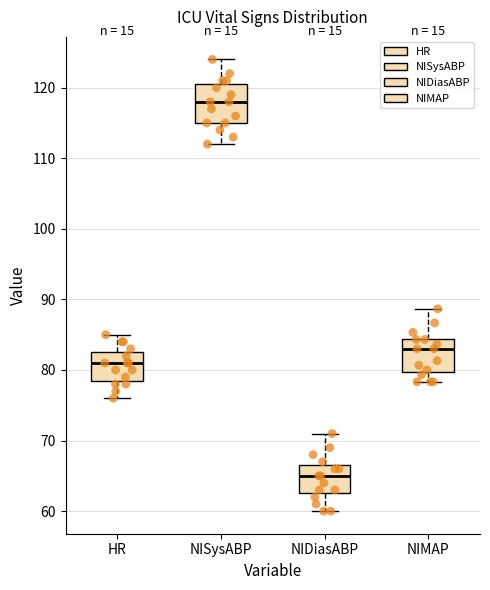

Reading left to right, transcribe this box plot: for each box, give where its median line is, the range the box spans, and where its two whiskers end, as read against the y-axis. The values are not printed on the chart, so give them approximately, as read against the axis.

HR: median 81, box 79 to 83, whiskers 76 to 85
NISysABP: median 118, box 115 to 121, whiskers 112 to 124
NIDiasABP: median 65, box 63 to 67, whiskers 60 to 71
NIMAP: median 83, box 80 to 84, whiskers 78 to 89